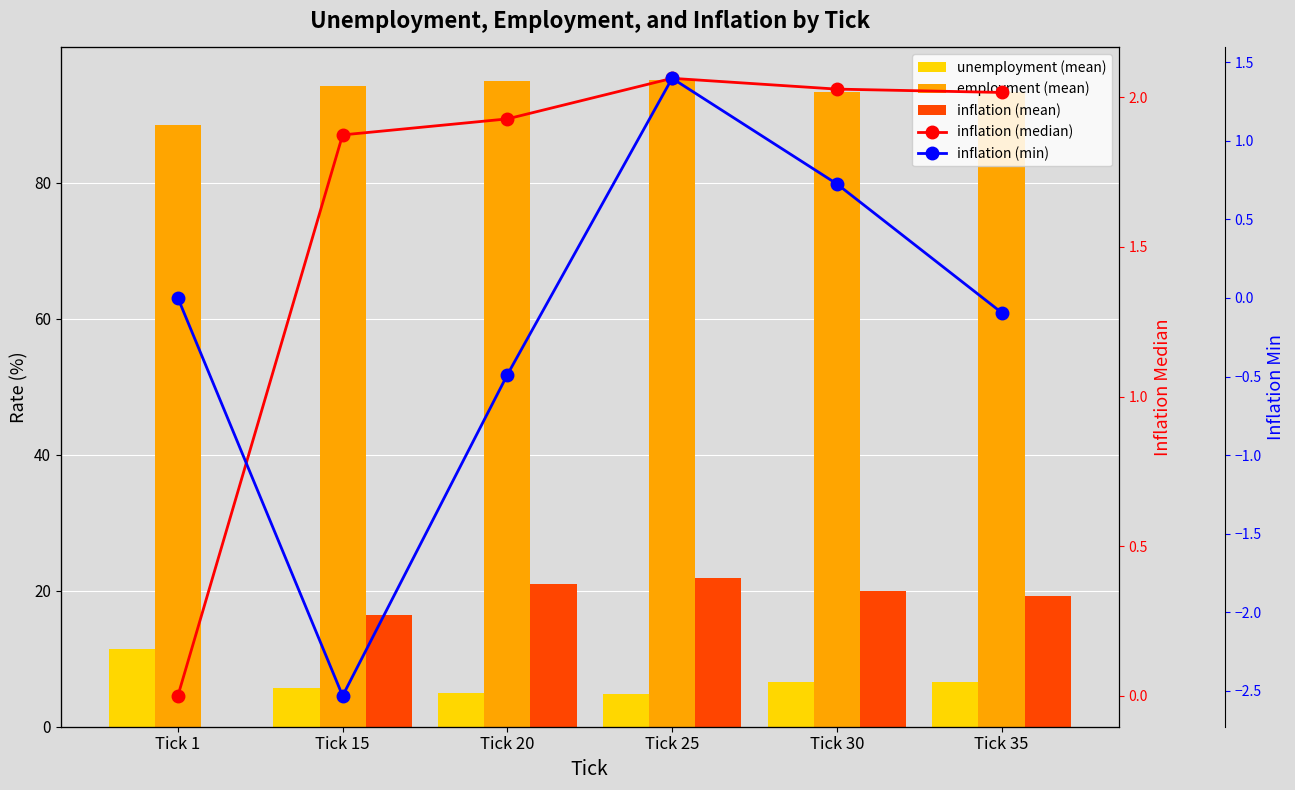

What is the sum of the inflation (median) values at Tick 20 and Tick 30?

4.0